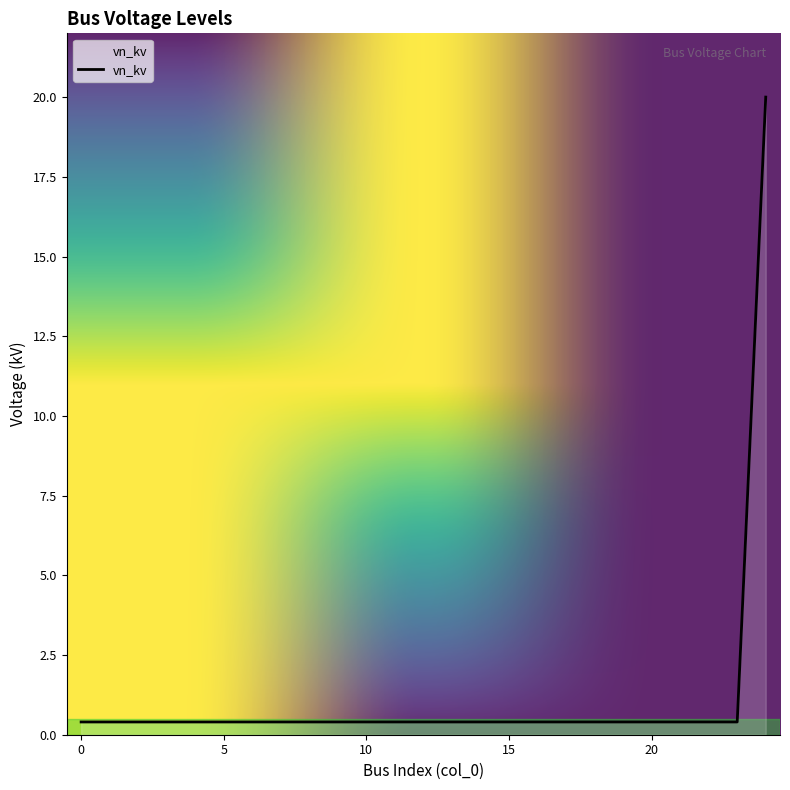

What is the difference between the maximum and minimum values?

19.6